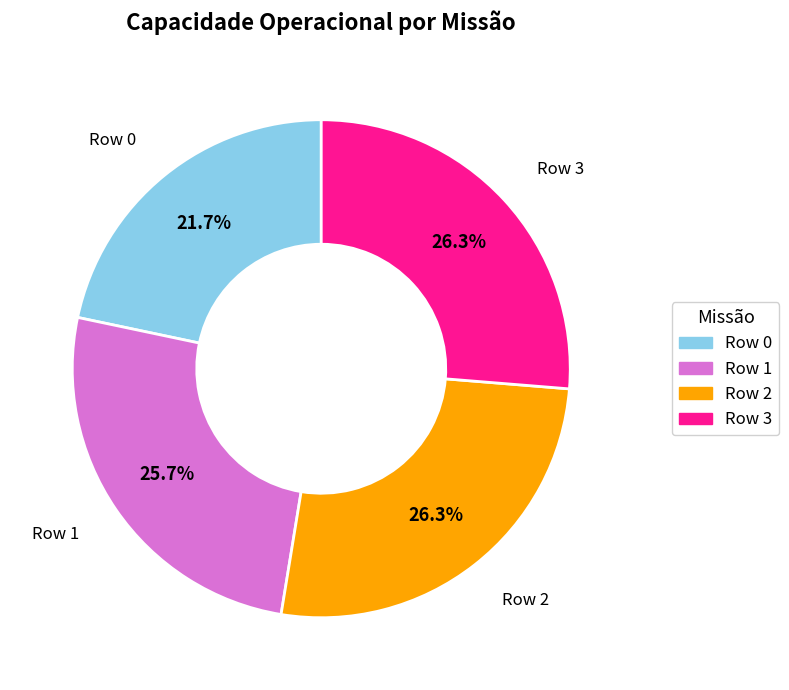

True or false: Row 0 accounts for 22% of the total.

True